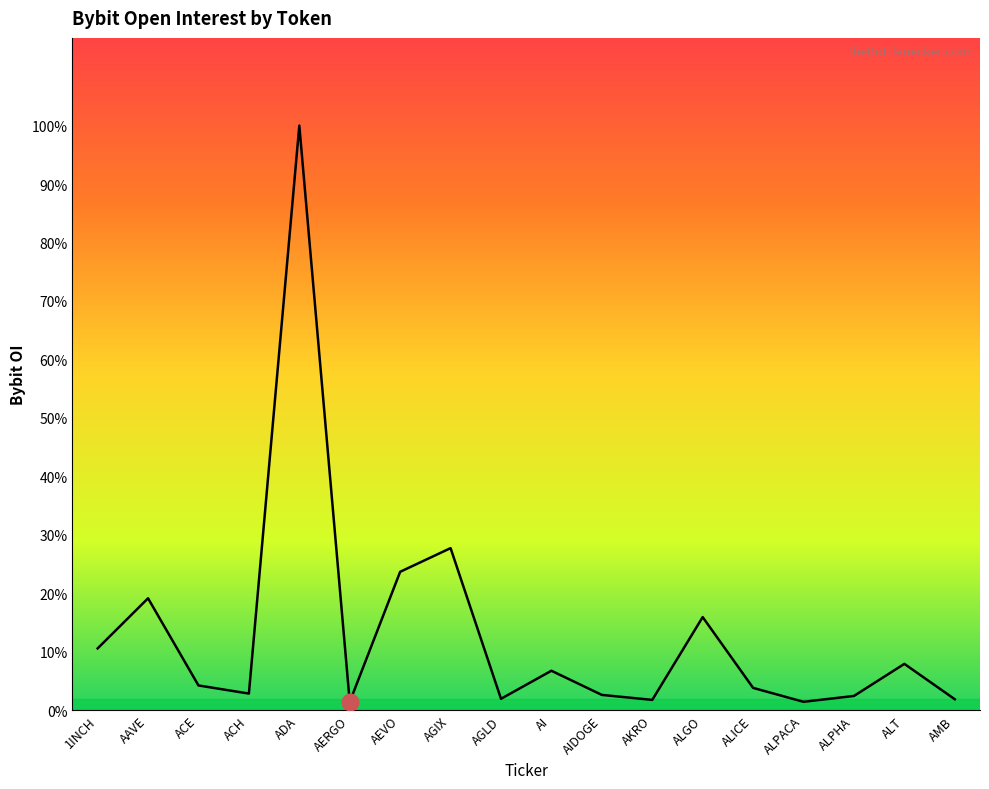

The value at ALPACA is 1532106. True or false?

False